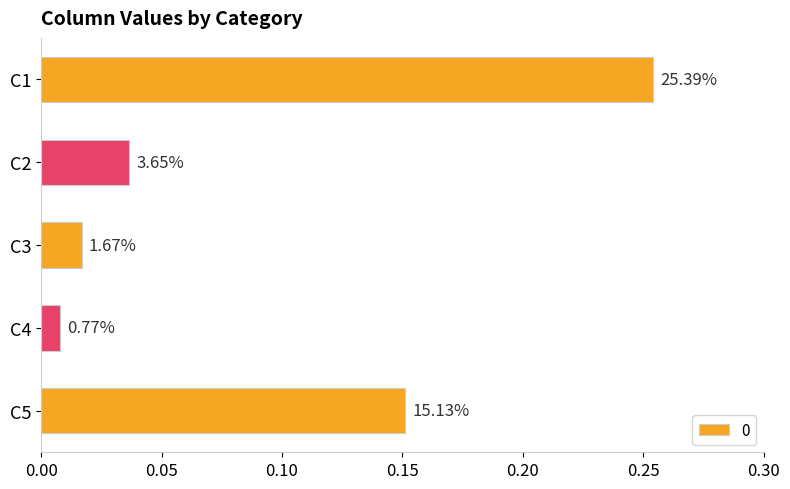

Where is the data nearest to the value 0?

C4